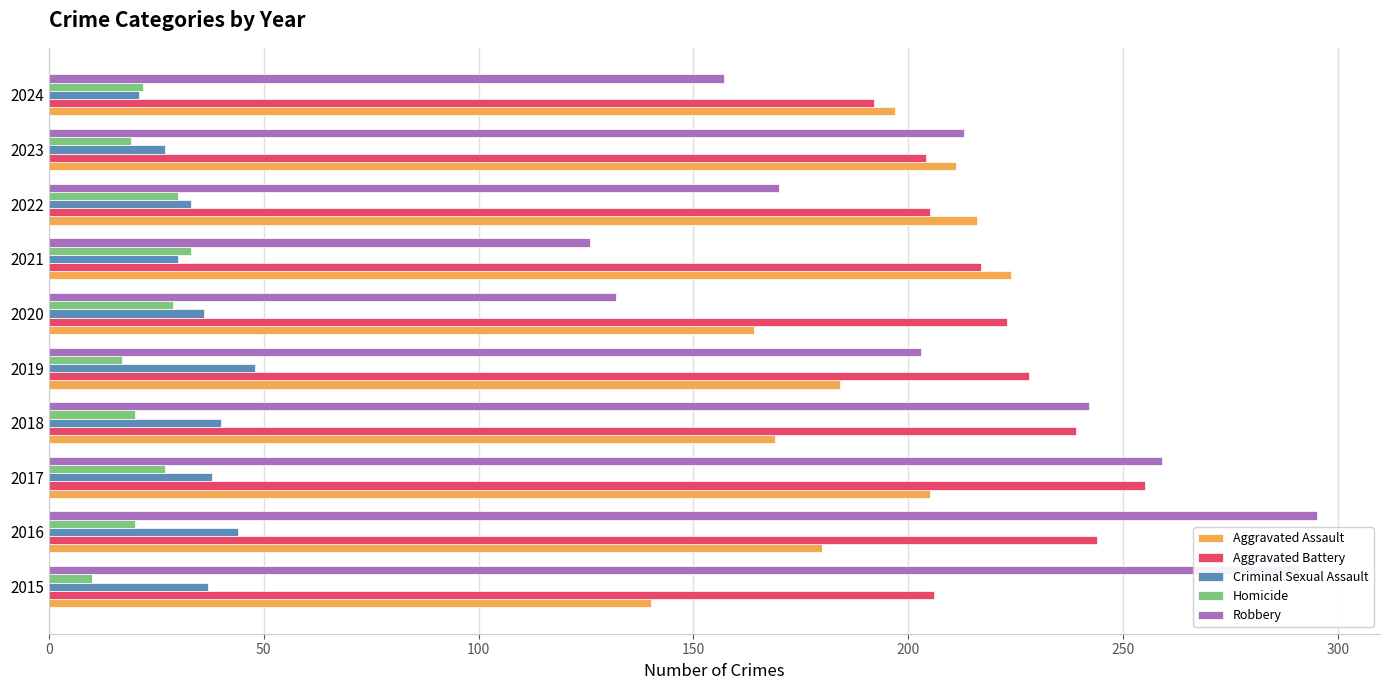

What is the average value of the Aggravated Assault series?

189